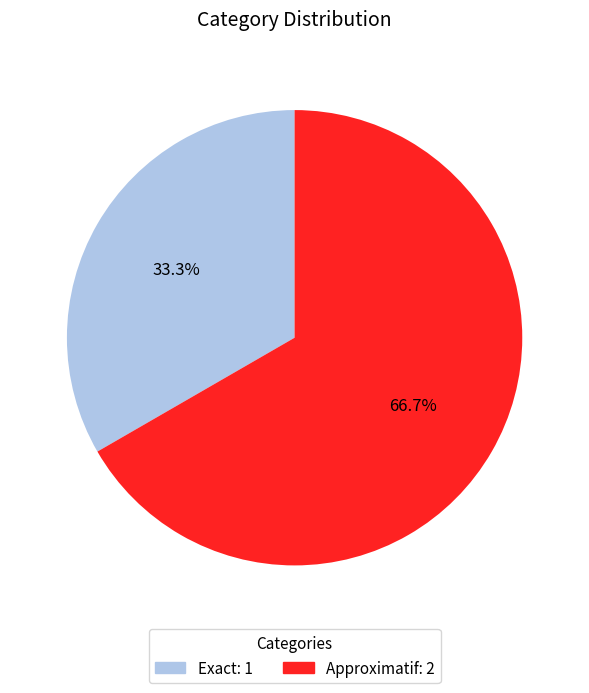

What is the smallest slice in the pie chart?

Exact